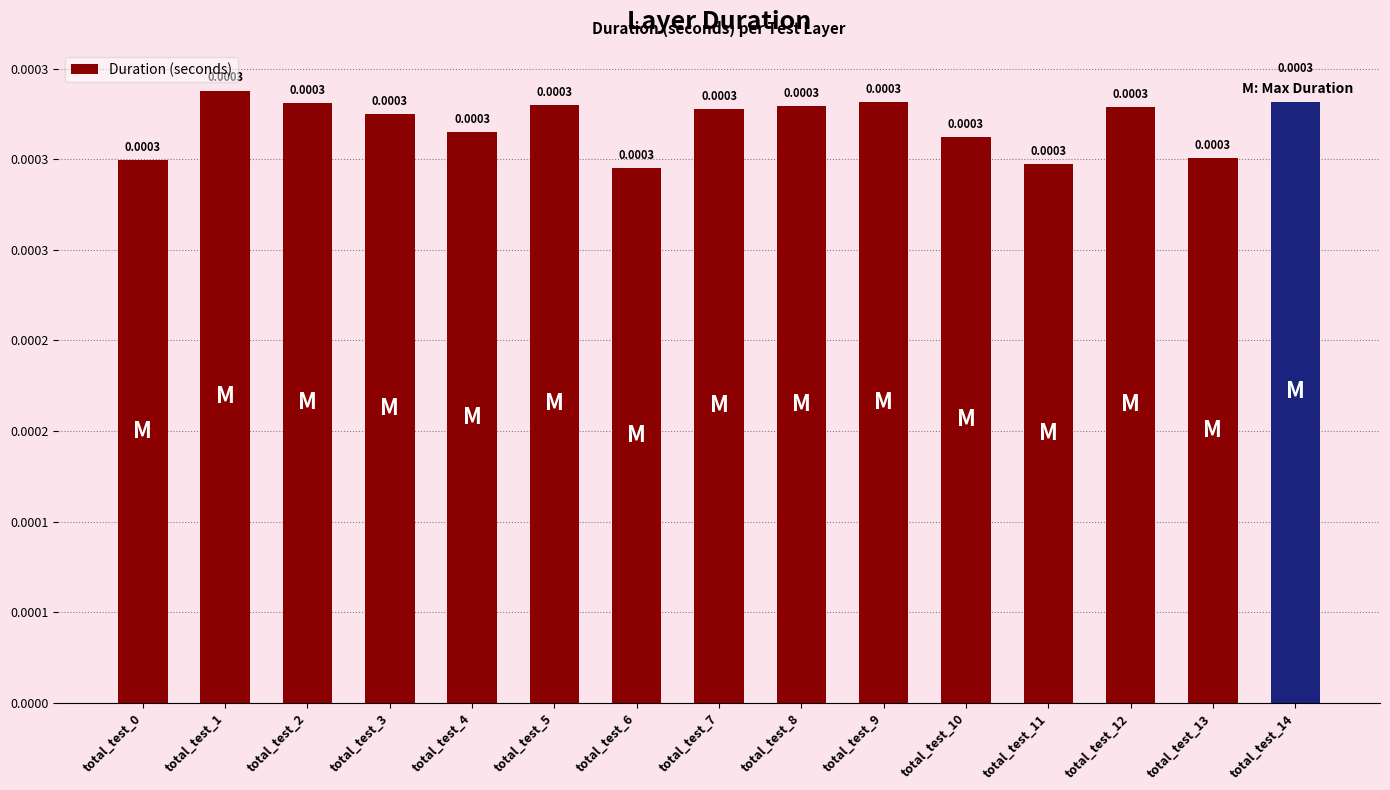

Are the bars horizontal?

No